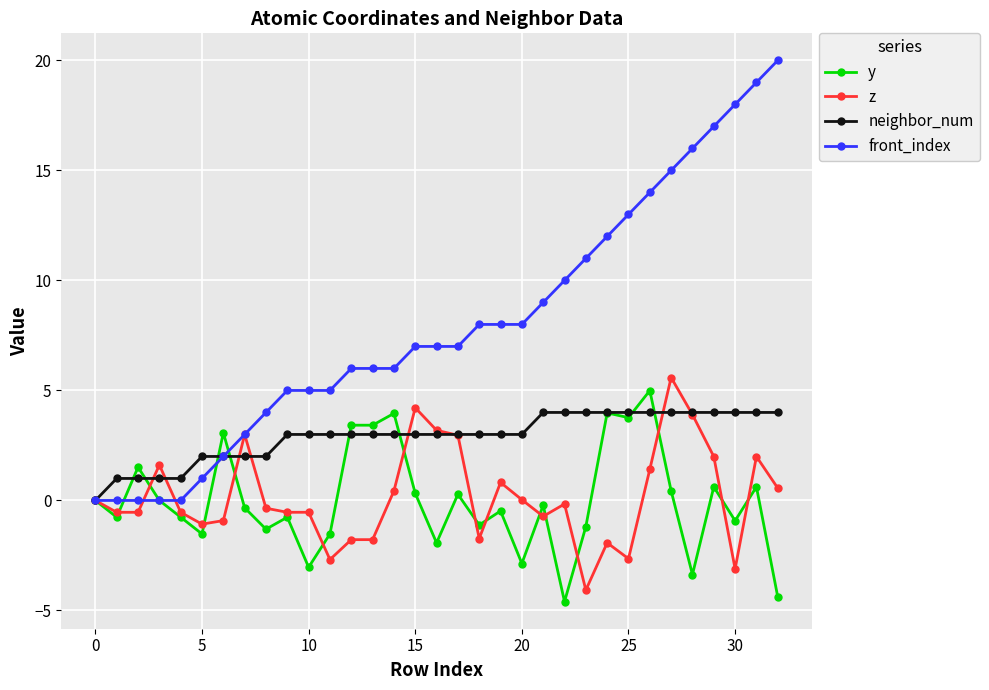

What is the difference between the maximum and second lowest values in the front_index series?

20.0